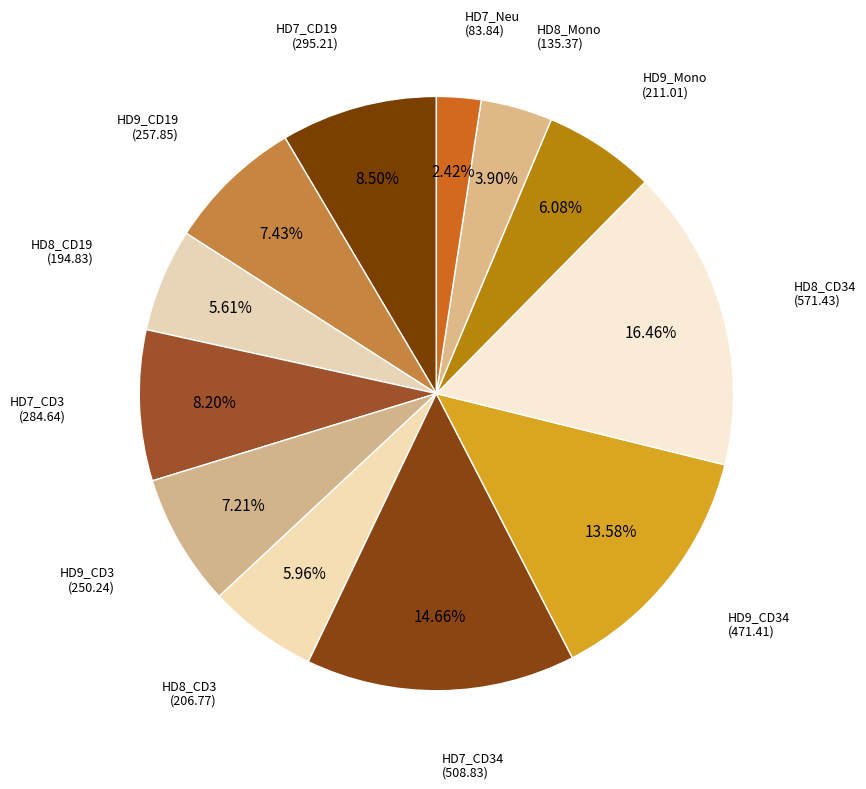

How many segments does this pie chart have?

12